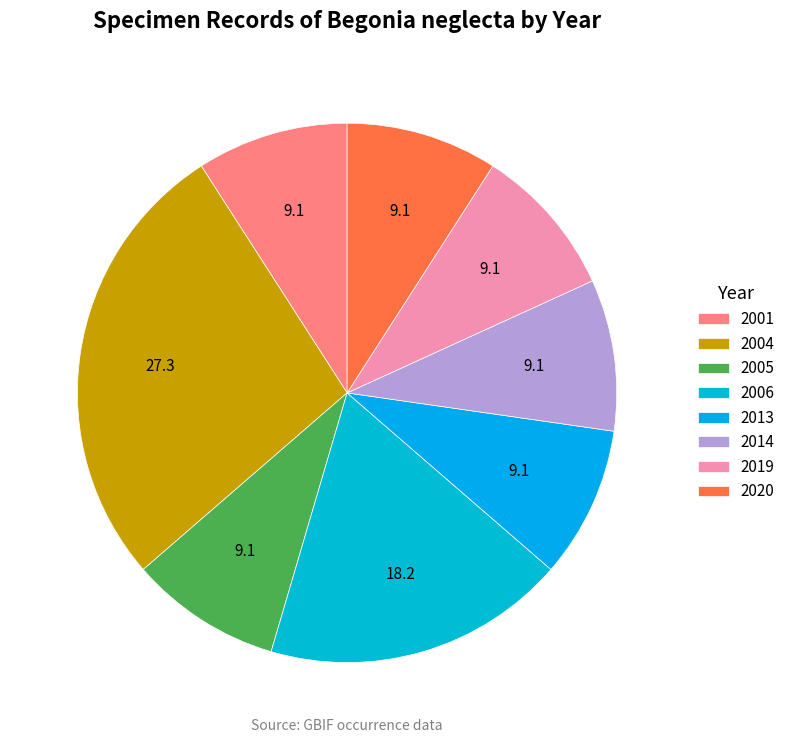

How many segments does this pie chart have?

8